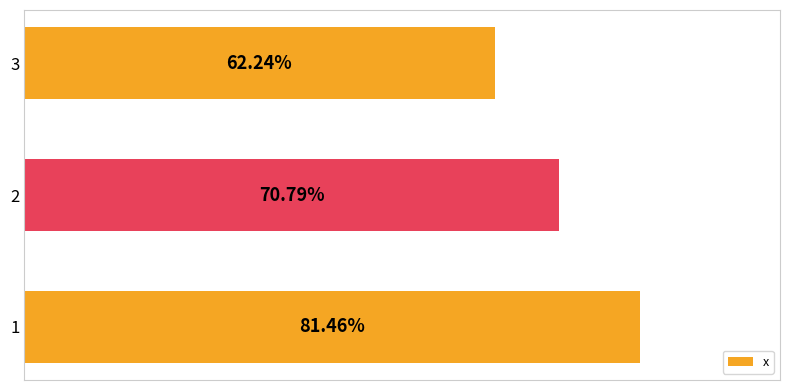

How many distinct data groups are displayed?

1